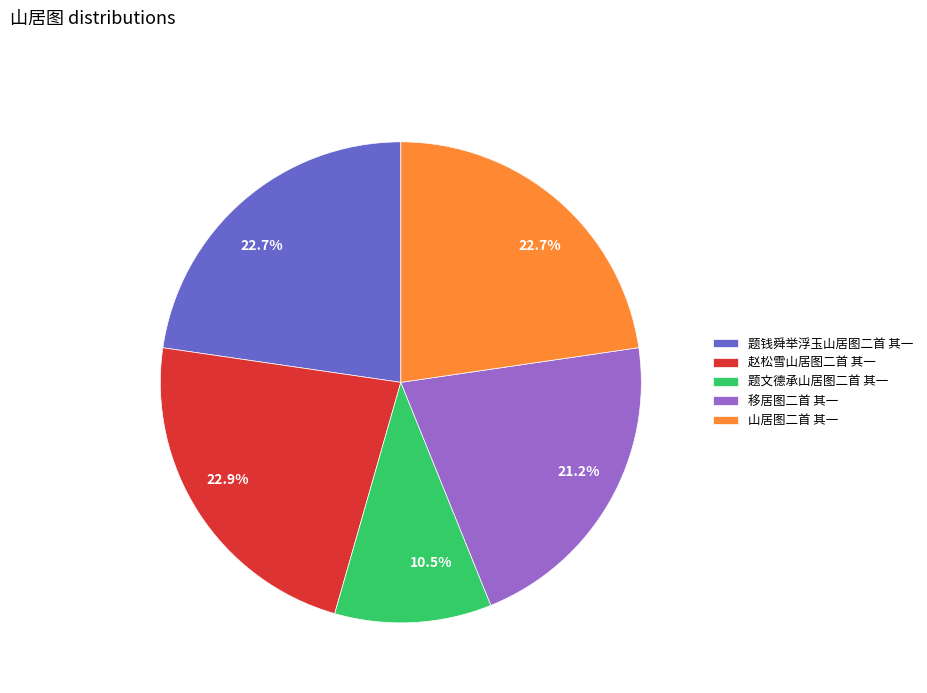

Approximately how many times larger is the value at 山居图二首 其一 compared to 移居图二首 其一?

1.1